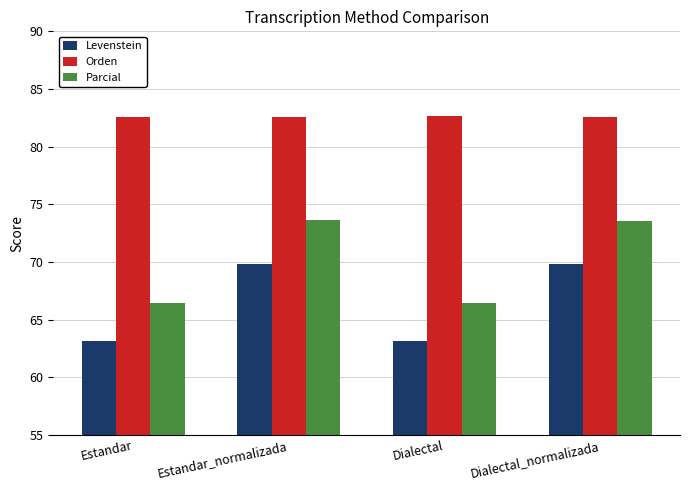

Which series has the widest spread of values?

Parcial